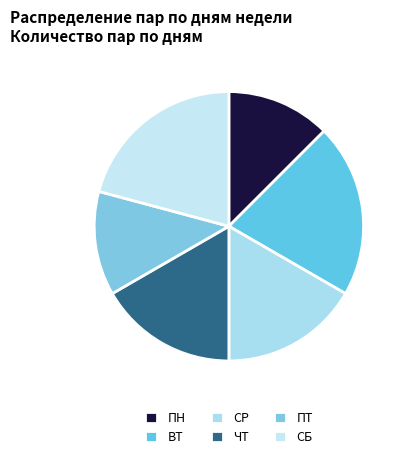

Approximately how many times larger is the value at ПН compared to СР?

0.8